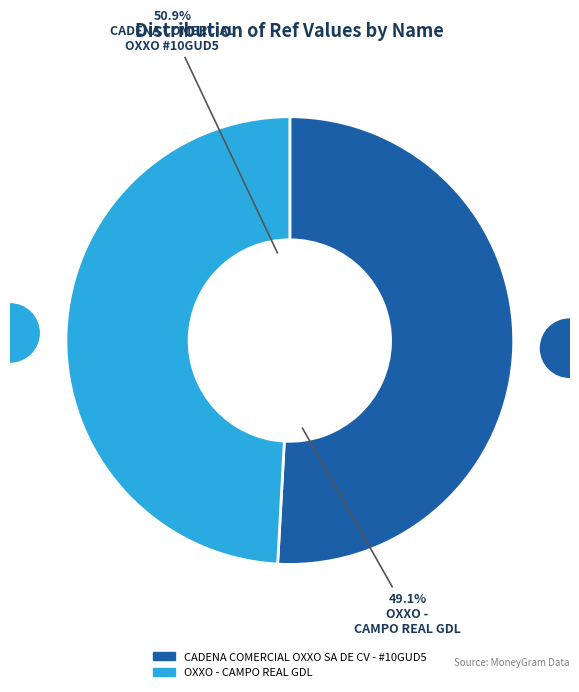

Between OXXO - CAMPO REAL GDL and CADENA COMERCIAL OXXO SA DE CV - #10GUD5, which is larger?

CADENA COMERCIAL OXXO SA DE CV - #10GUD5